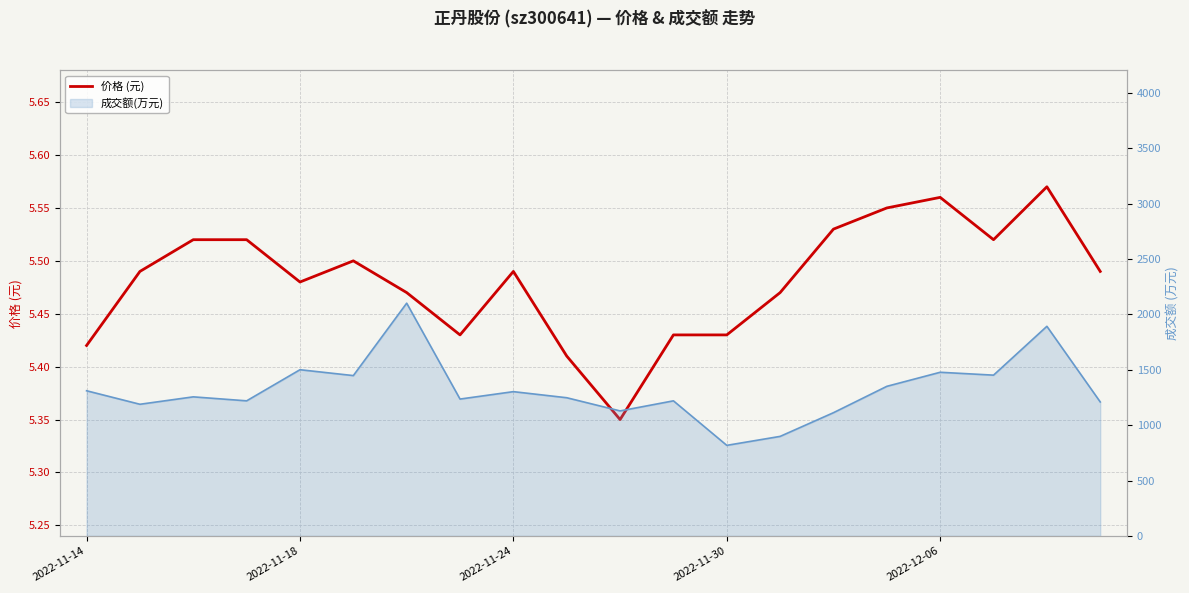

How many points are higher than both their immediate neighbors (excluding endpoints)?

4